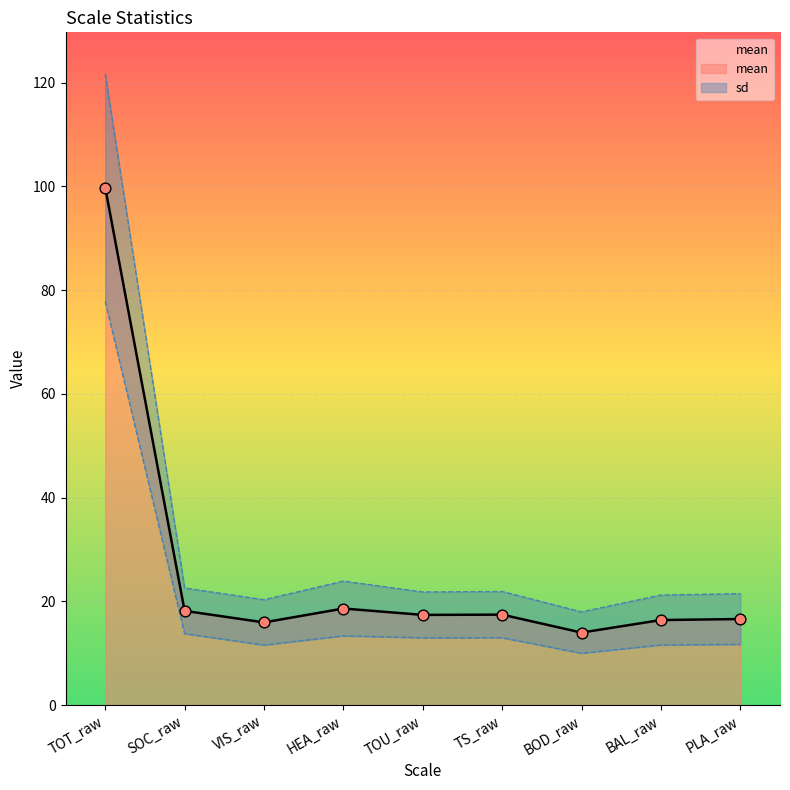

Which series reaches the minimum Y coordinate?

mean